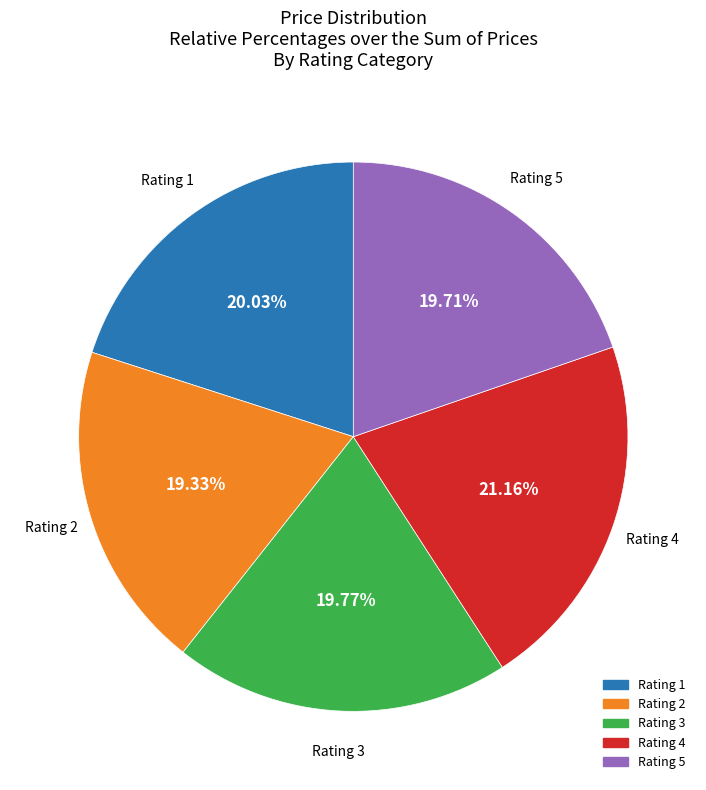

Does any single category account for the majority?

No